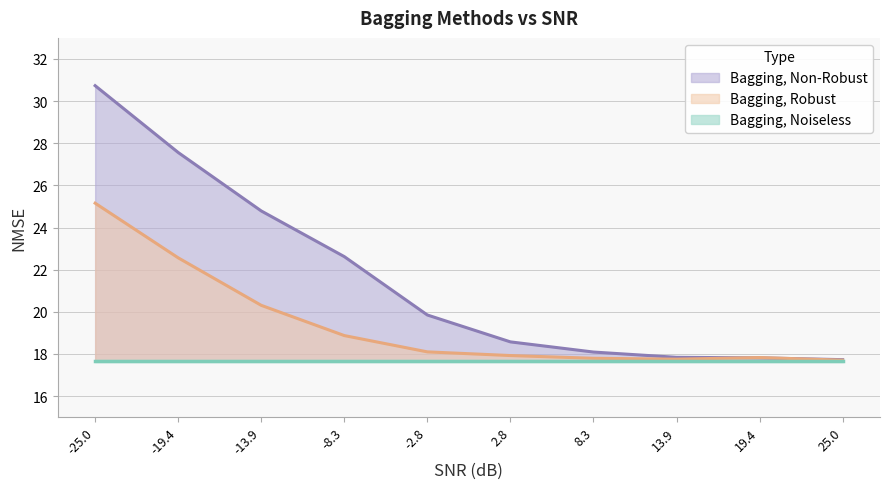

The Bagging, Robust series shows 25.2 at -25.0. True or false?

True